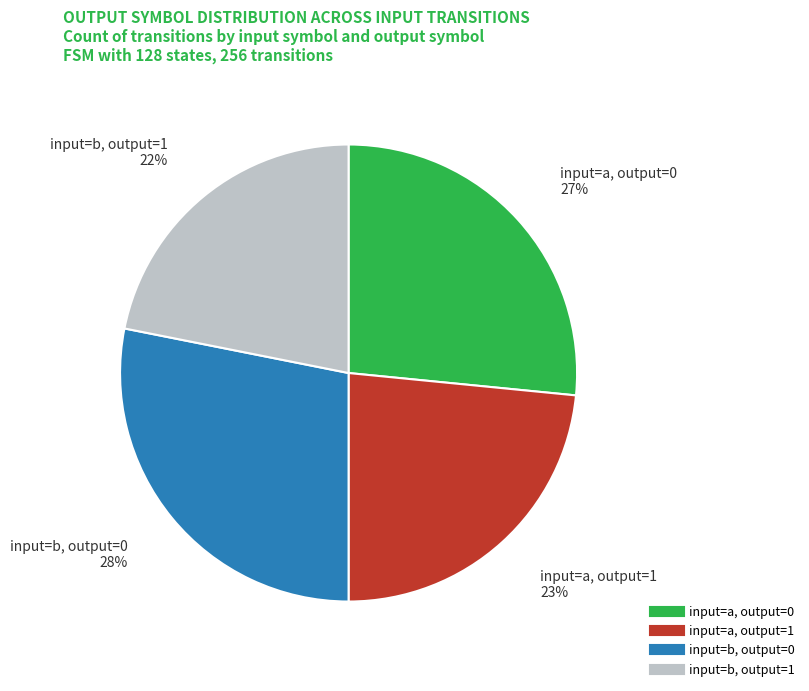

Is there a majority slice in this chart?

No